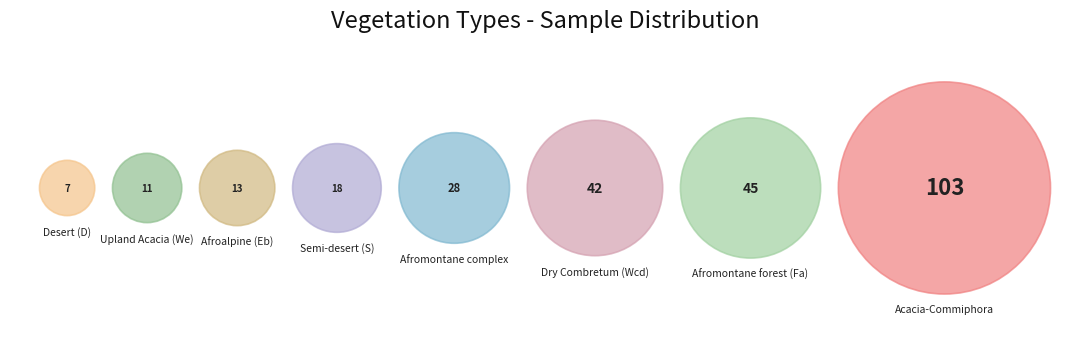

To the nearest percent, what percentage of the pie is Semi-desert grassland and shrubland (S)?

7%